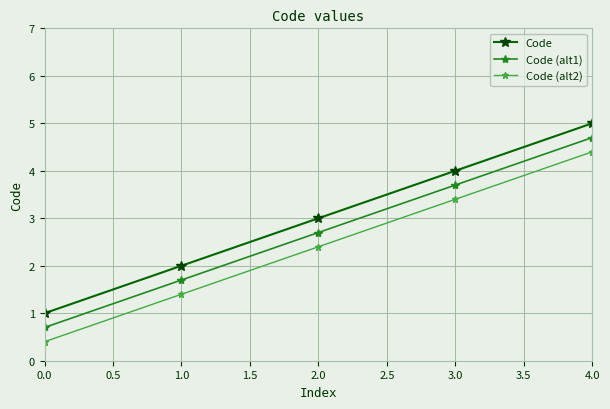

What is the difference between the highest and lowest values at 4.0?

0.6